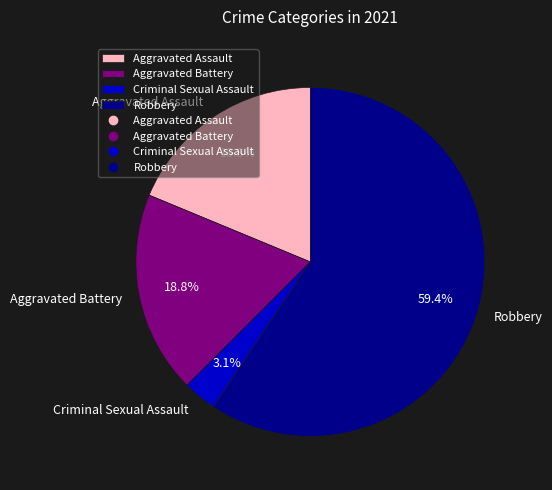

True or false: Robbery accounts for 54% of the total.

False